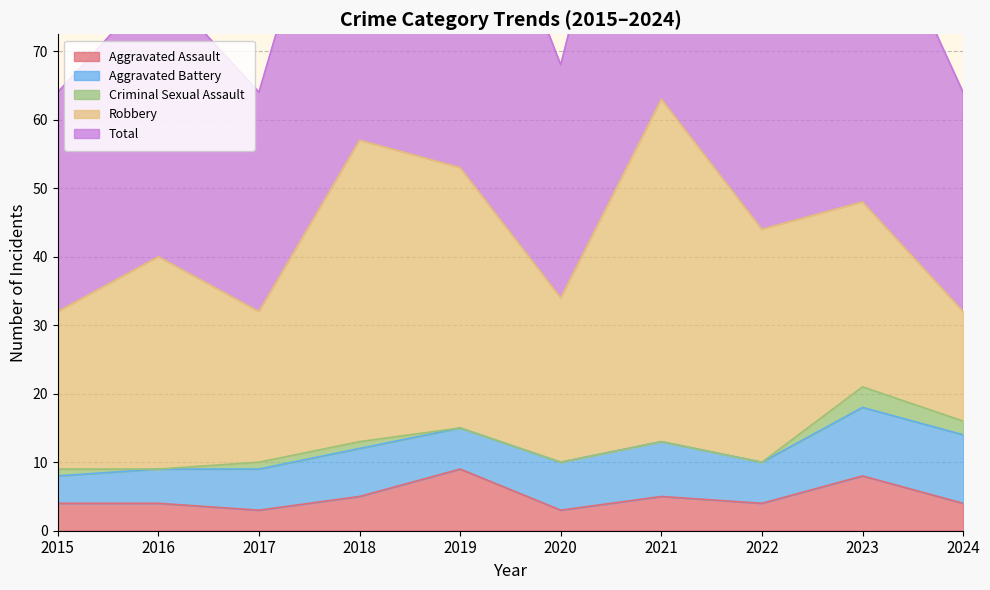

What is the lowest value of the Robbery series?

16